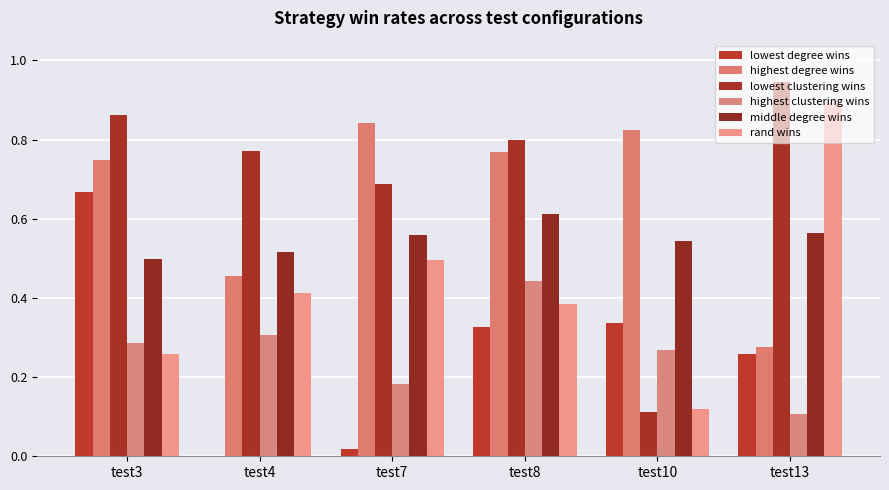

Are the bars grouped side by side (vs. stacked)?

Yes